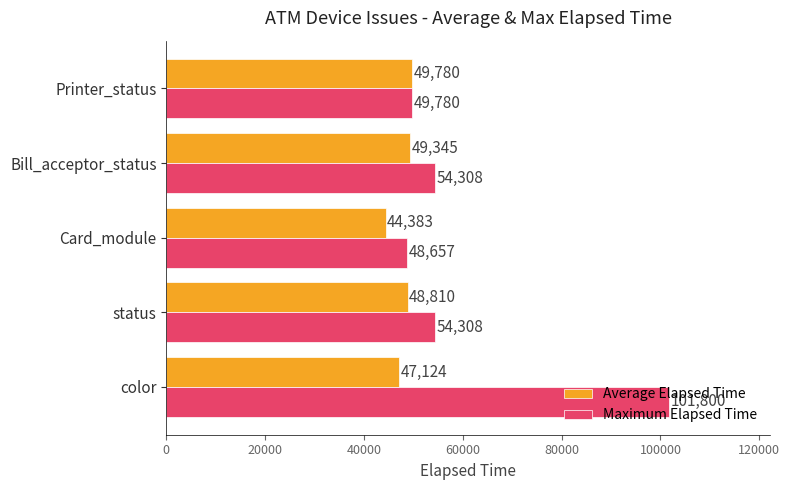

What is the sum of all Maximum Elapsed Time values?

308853